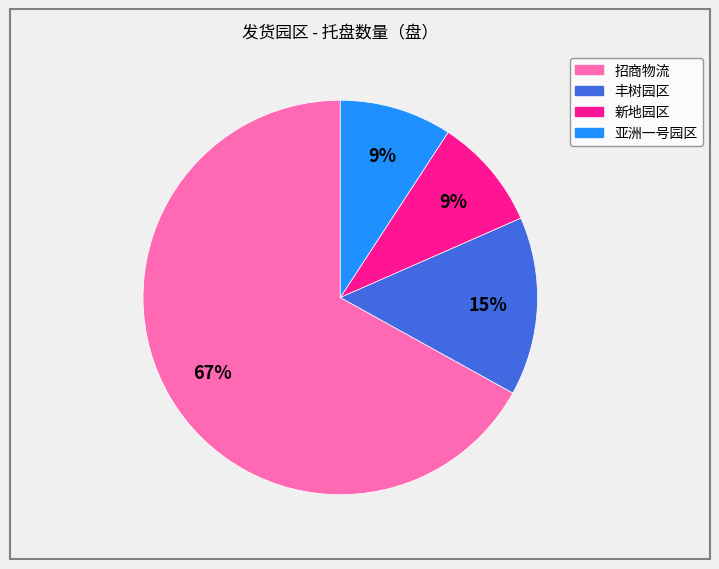

How many segments does this pie chart have?

4